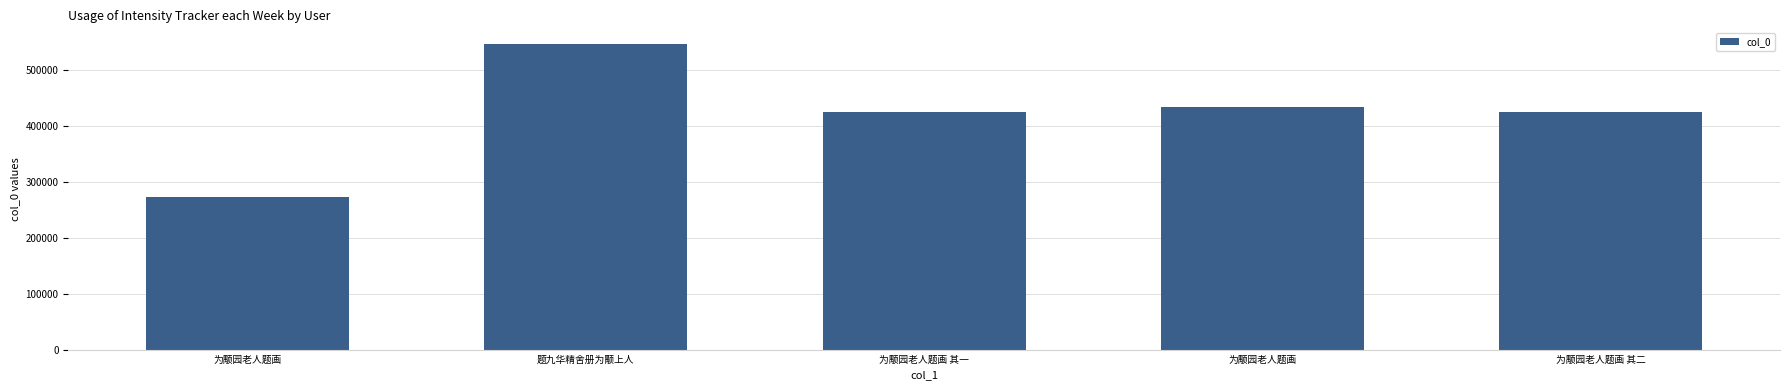

How many series are shown in this chart?

1